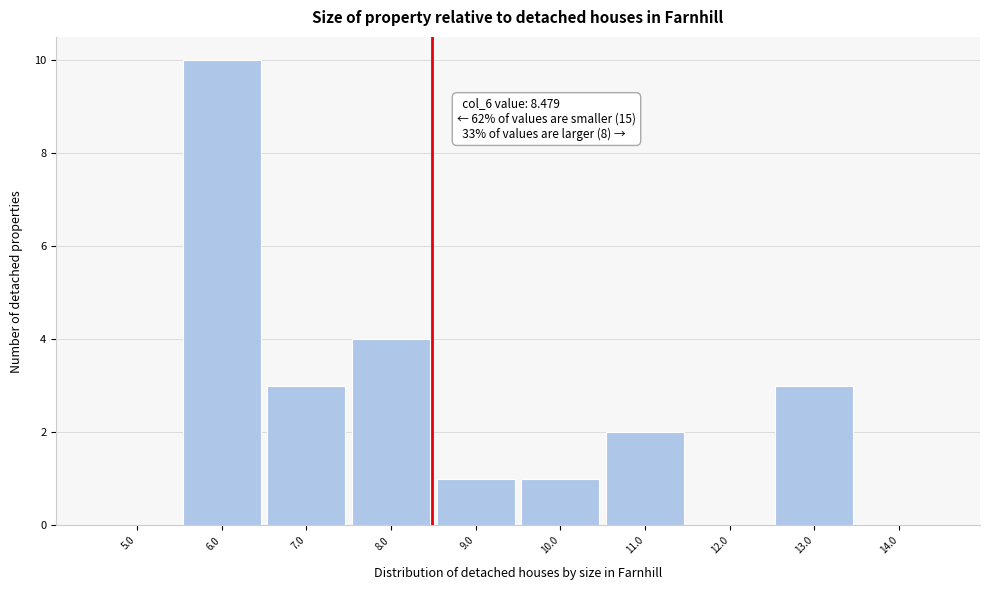

Over which range of the x-axis is the bar tallest?

5.5 to 6.5